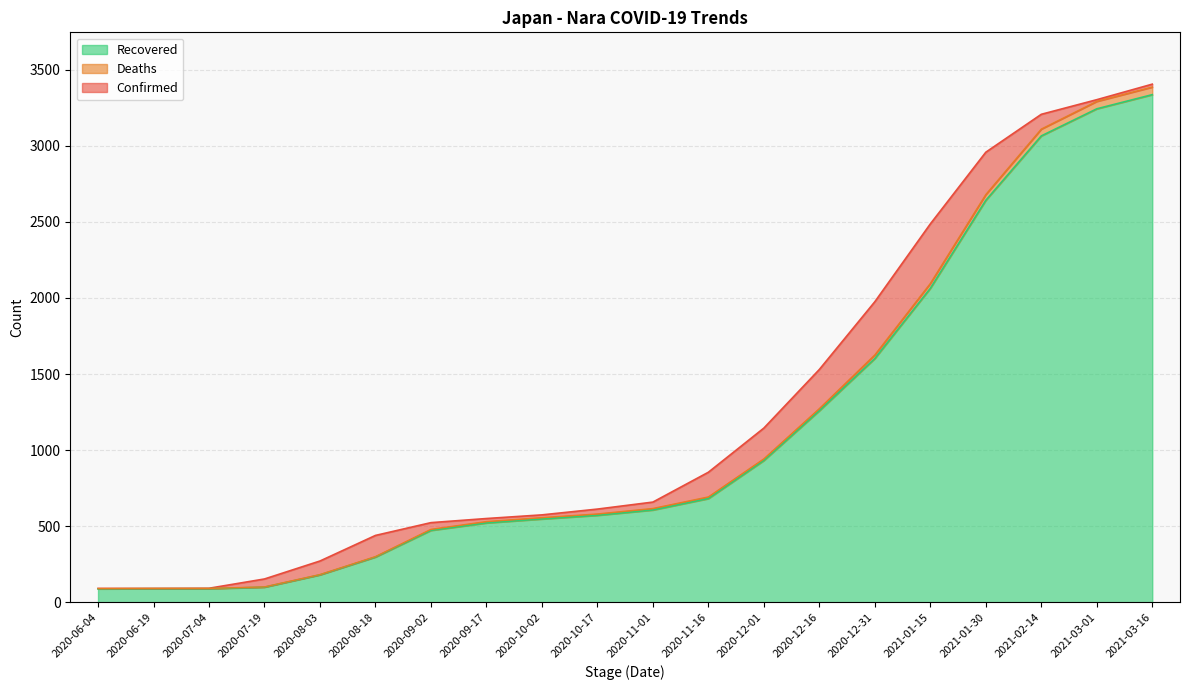

True or false: Confirmed has more than 0 points higher than both neighbors.

False